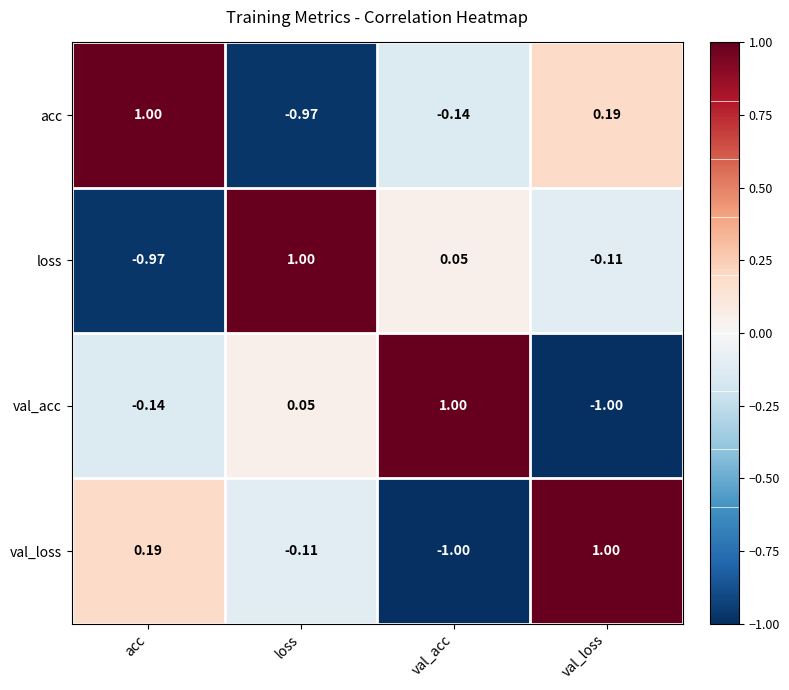

List the labels in order of loss value, smallest first.

acc, val_loss, val_acc, loss